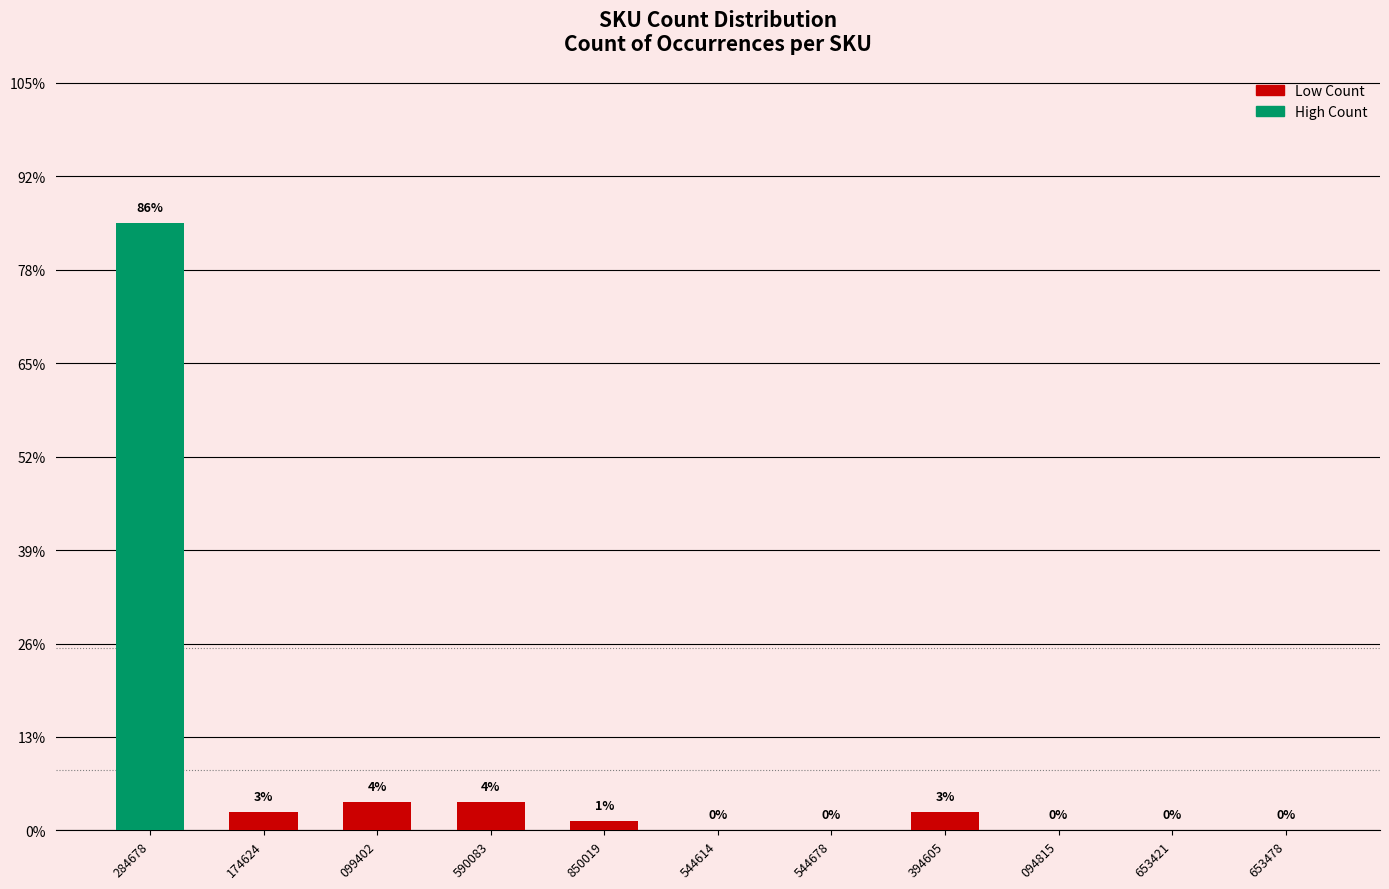

Does the chart contain any negative values?

No